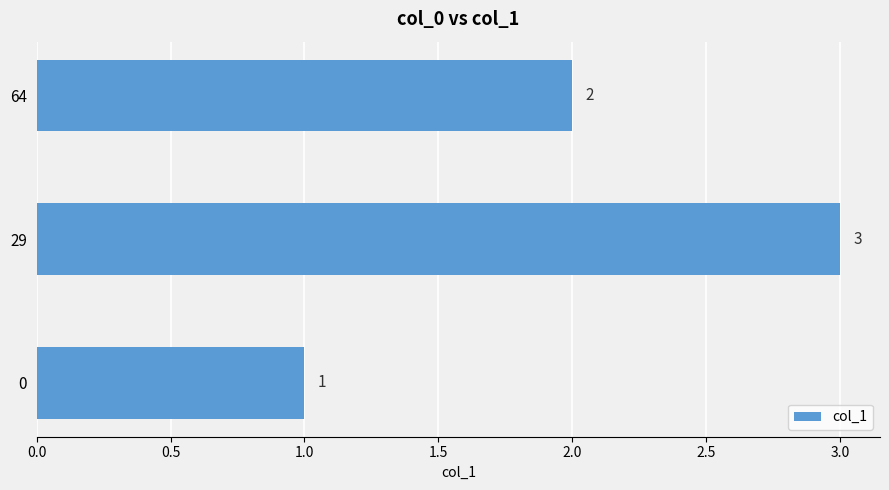

The chart shows a value of 2 at 64. True or false?

True